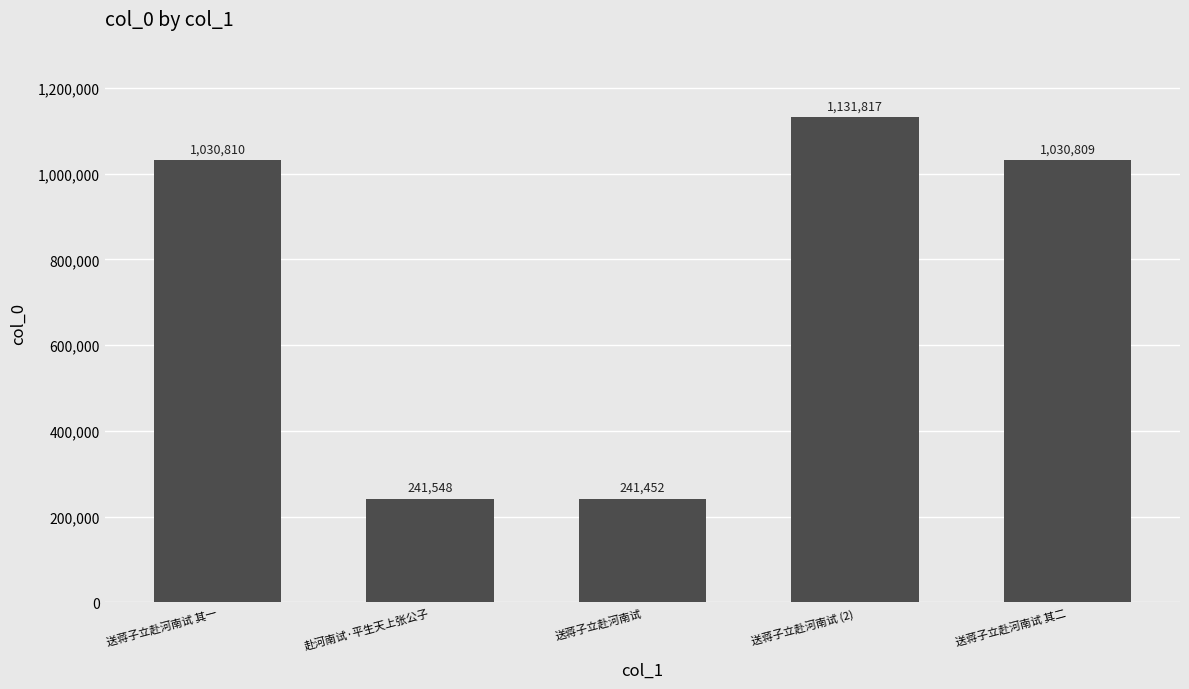

What is the average value?

735287